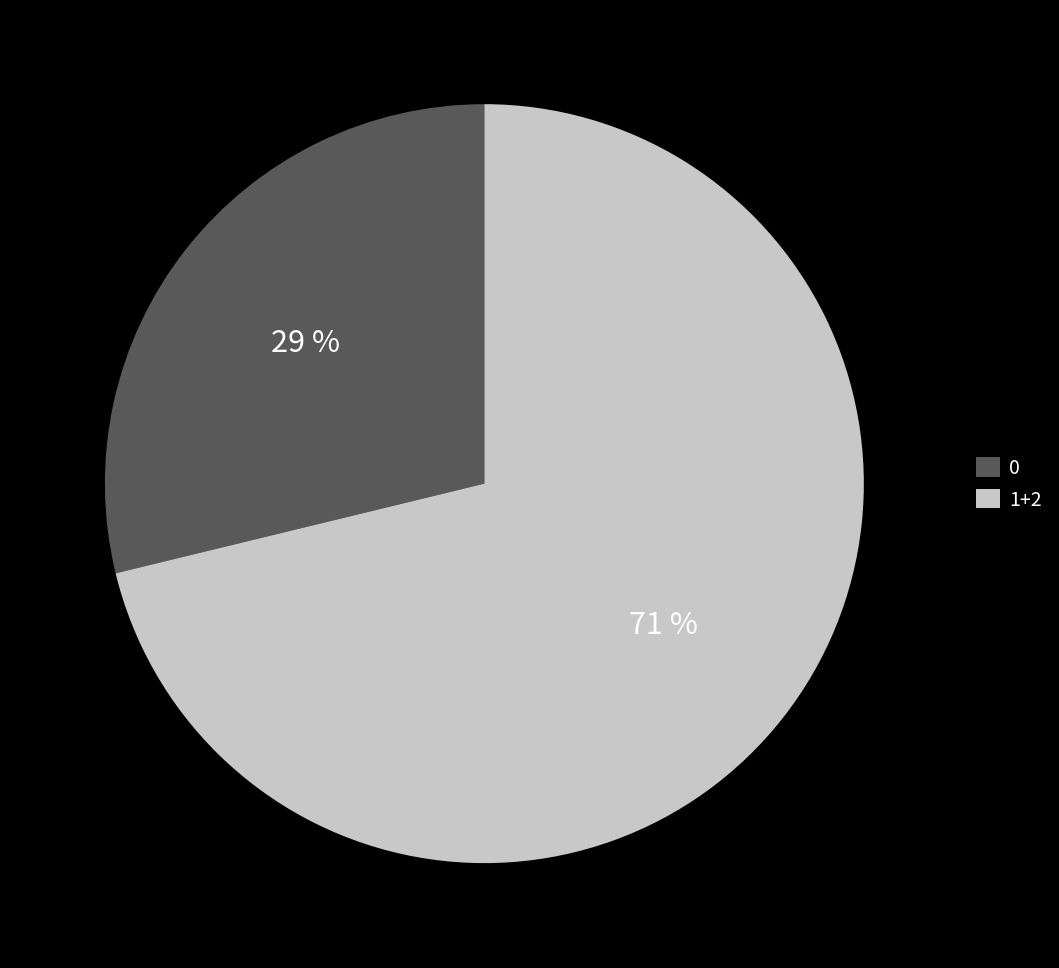

Which has a higher value, 0 or 1+2?

1+2